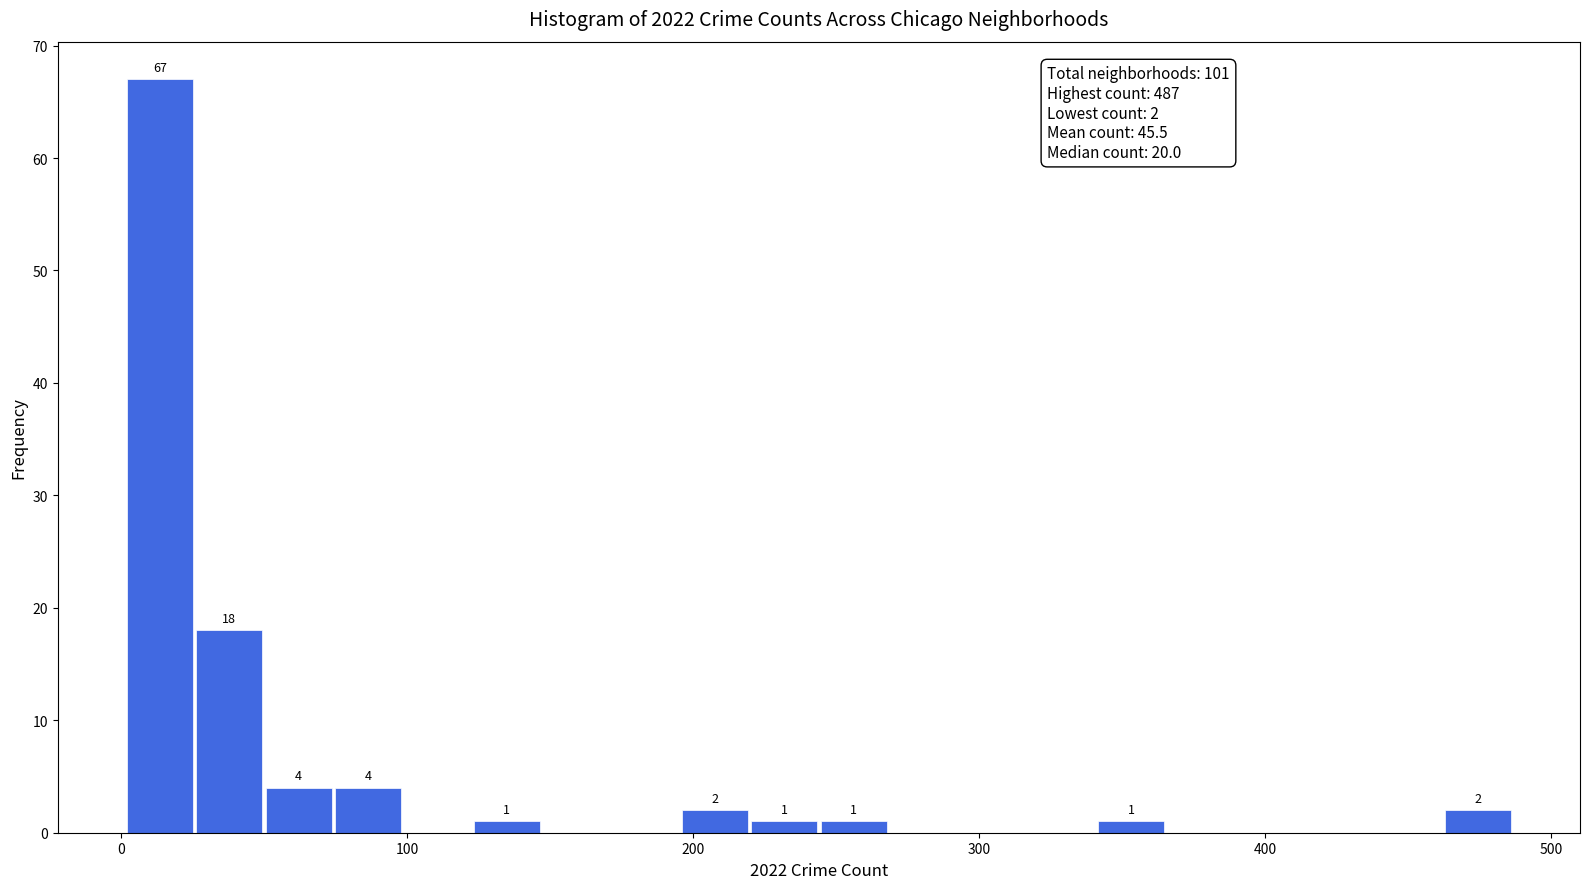

Read against the x-axis, roughly where is the centre of the tallest bar?

10